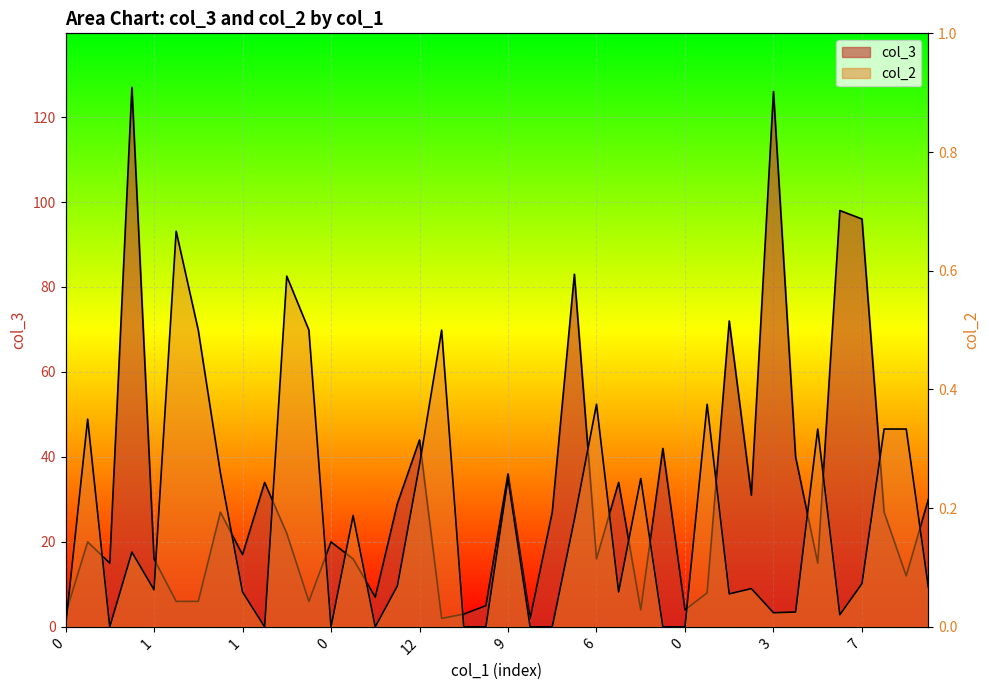

Which series changed the most between 3 and 5?

col_3